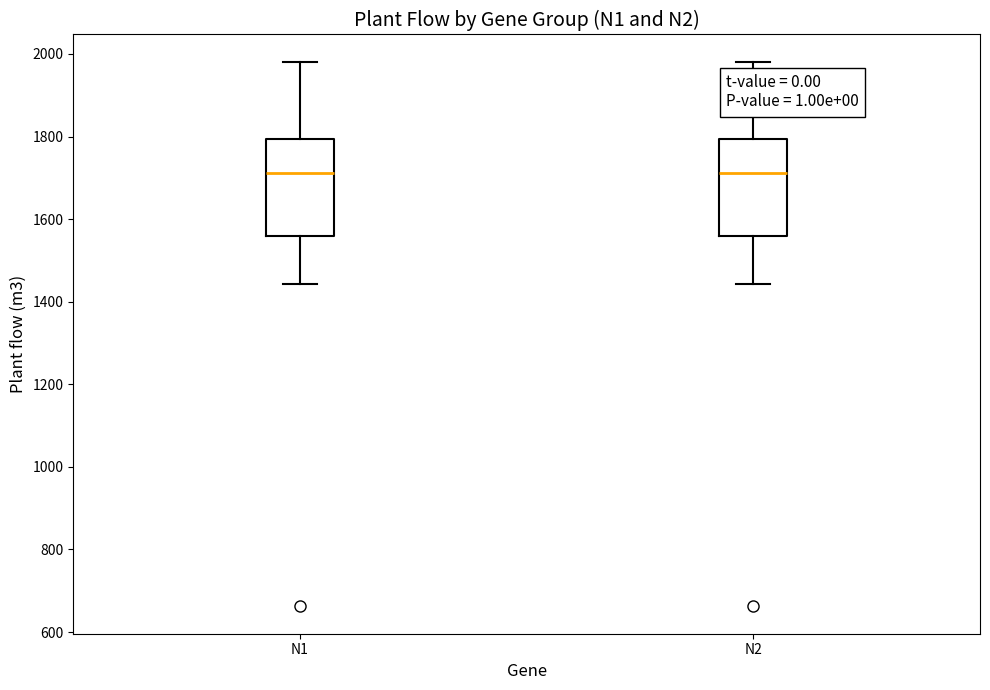

Where does the lower whisker of the box for N2 end on the y-axis? The values are not printed on the chart, so give them approximately, as read against the axis.

1440